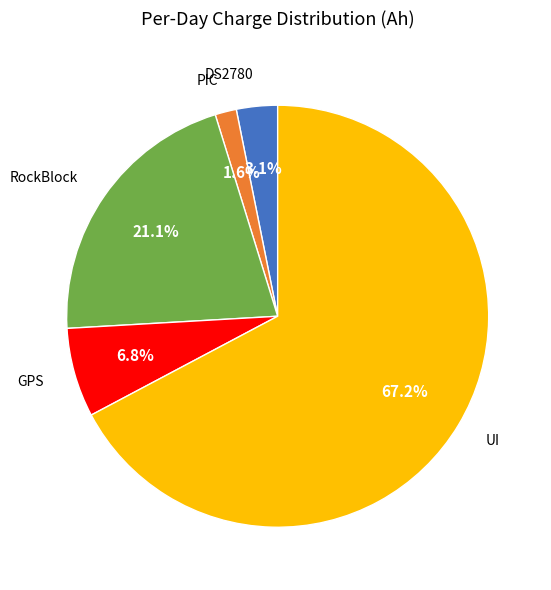

How many slices are in this pie chart?

5